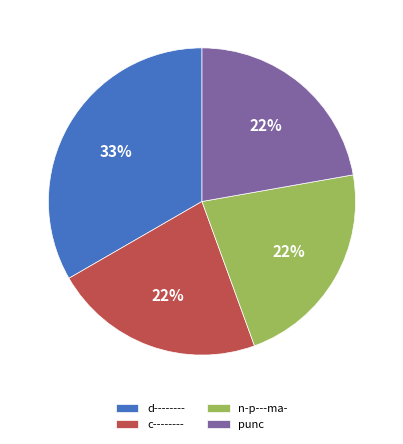

Combined, do c-------- and d-------- account for over 50%?

Yes